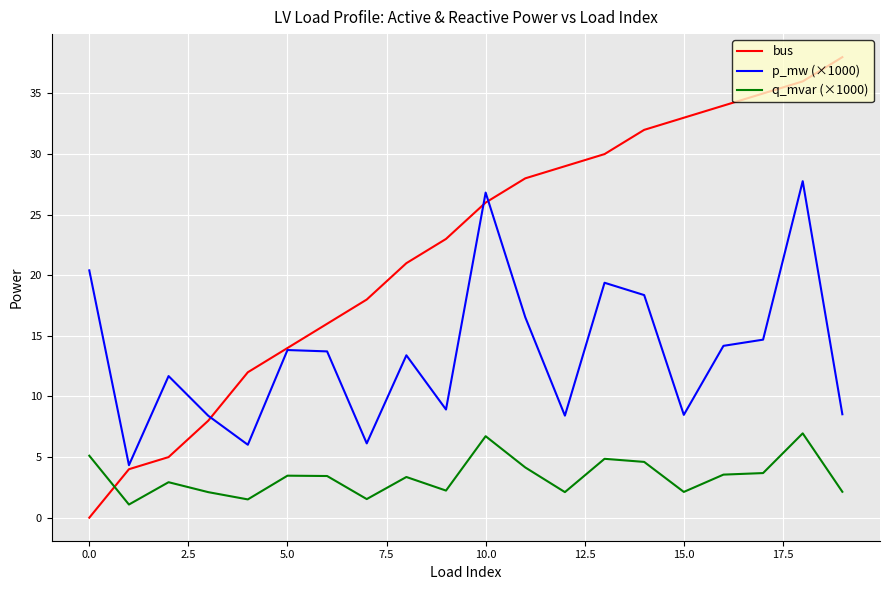

True or false: p_mw (×1000) and q_mvar (×1000) intersect in this chart.

False